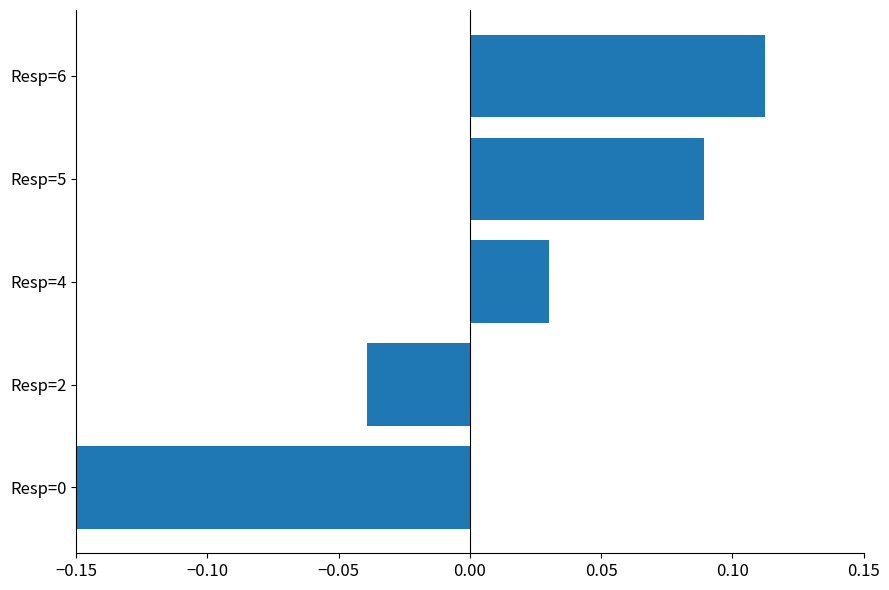

How many data points does each series have?

5